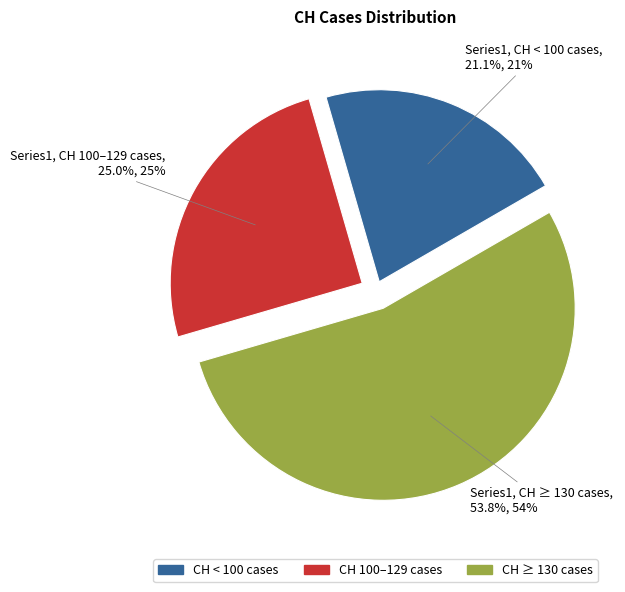

How many slices are in this pie chart?

3